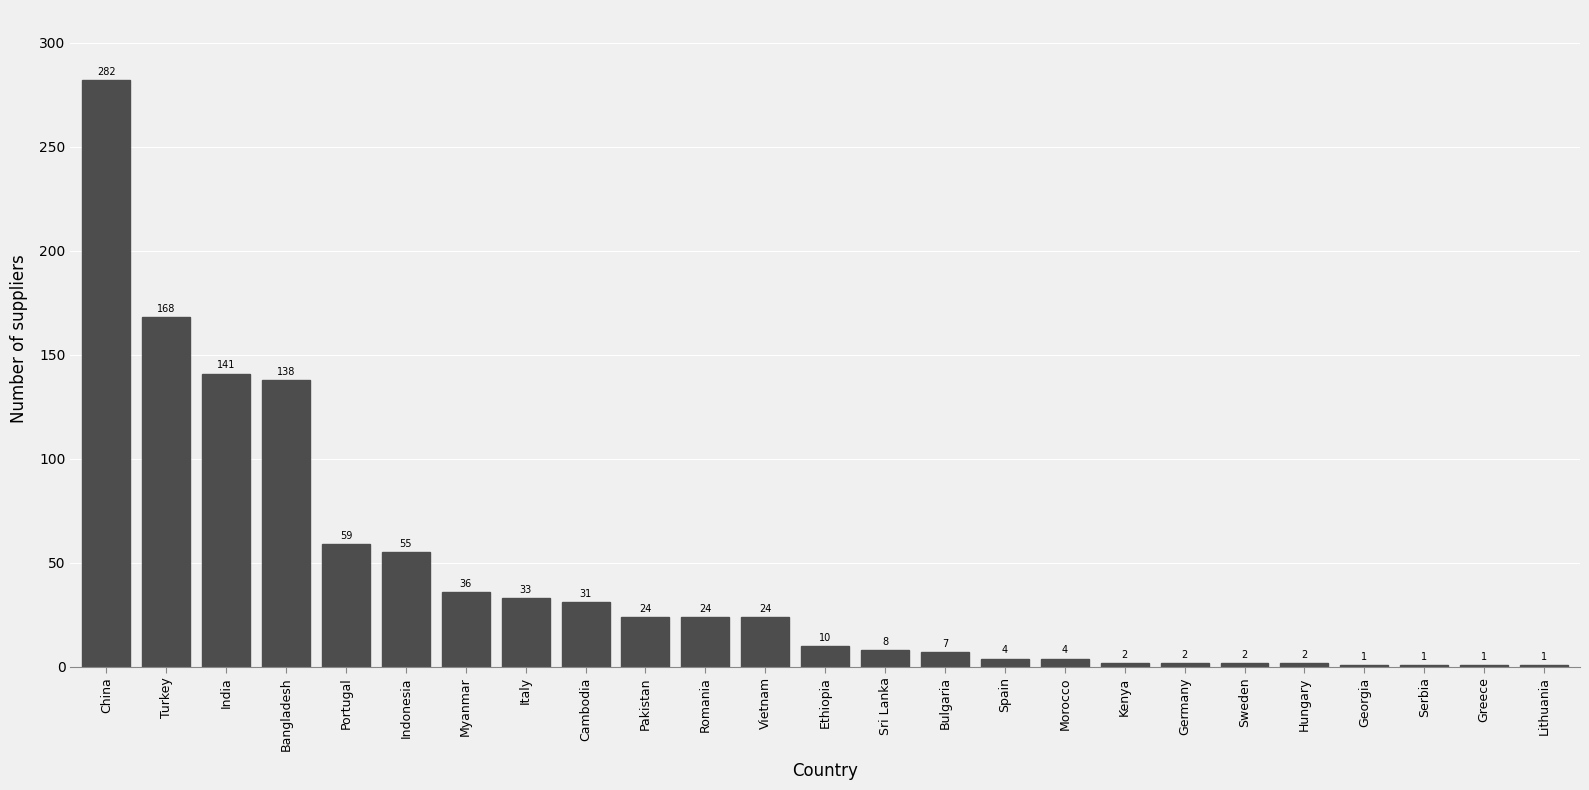

Reading left to right, what are all the values shown in this chart?

282	168	141	138	59	55	36	33	31	24	24	24	10	8	7	4	4	2	2	2	2	1	1	1	1